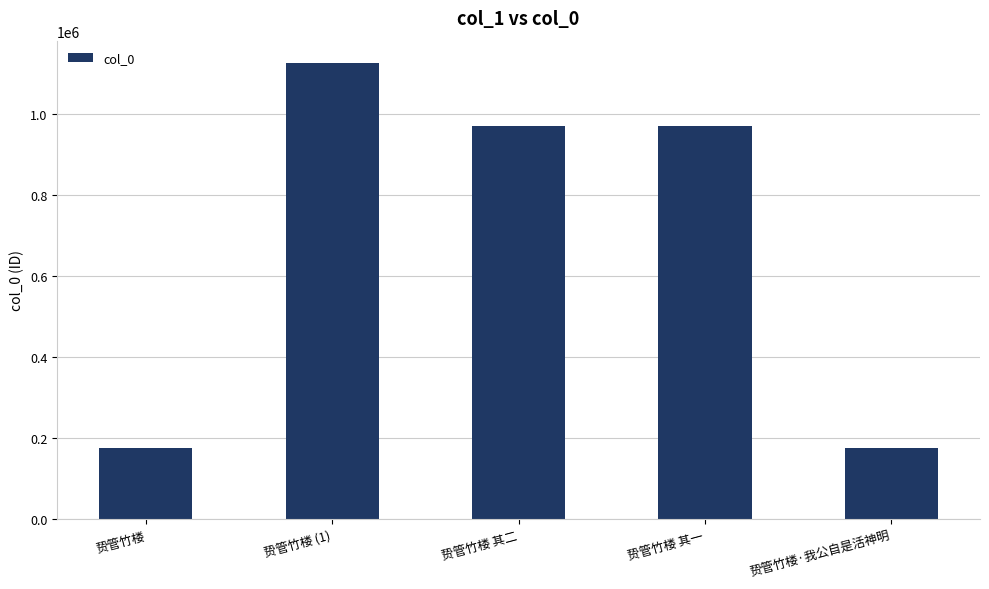

The value at 贽管竹楼 (1) is 411066. True or false?

False